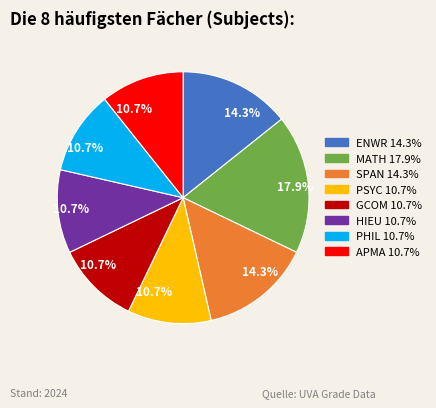

Is there any slice that represents more than half of the pie?

No